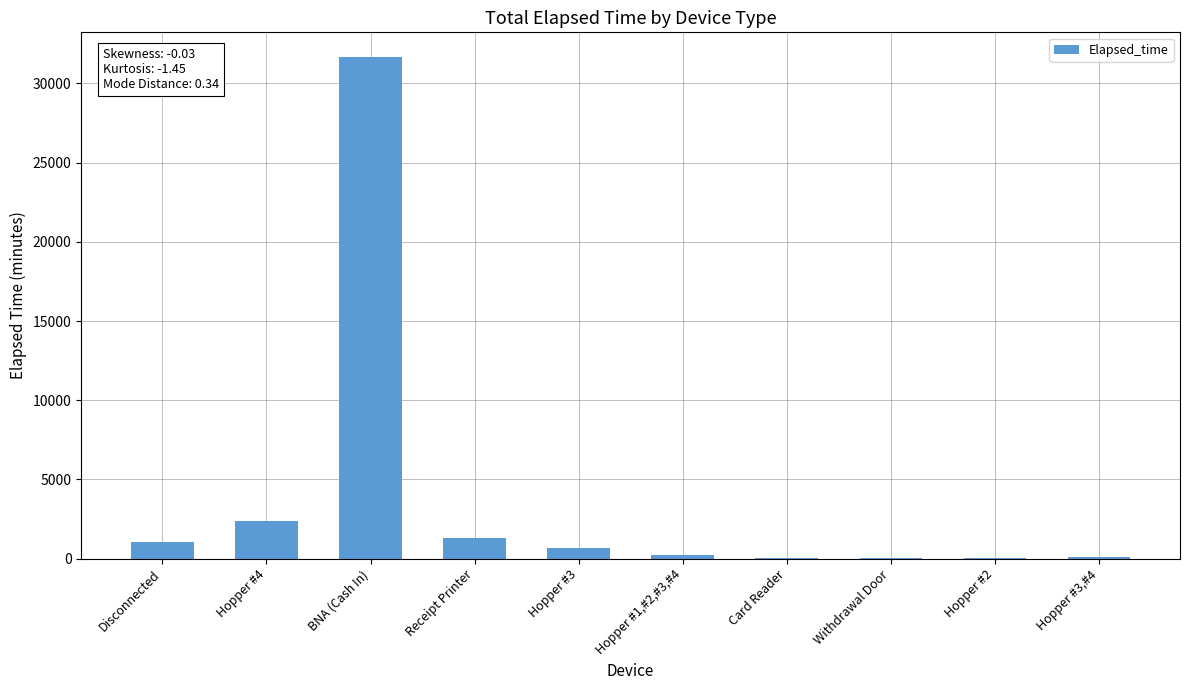

Is it true that the value at Disconnected is 1050?

True